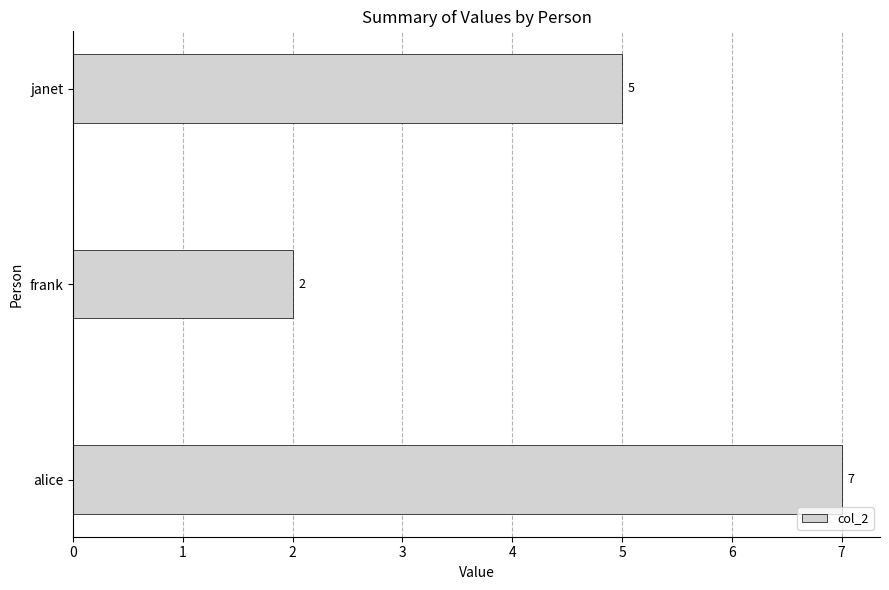

What is the change in value from alice to frank?

-5